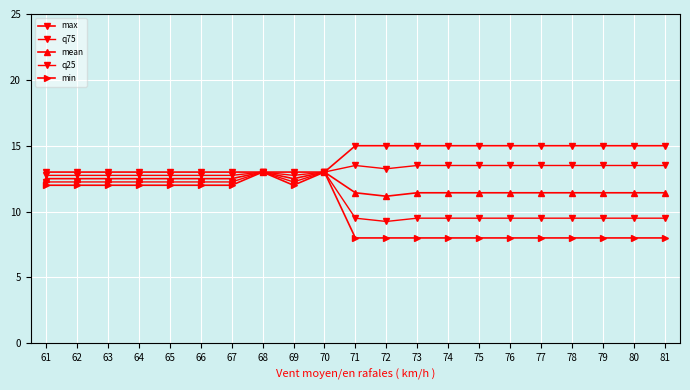

What is the difference between the highest and lowest values at 80?

7.0